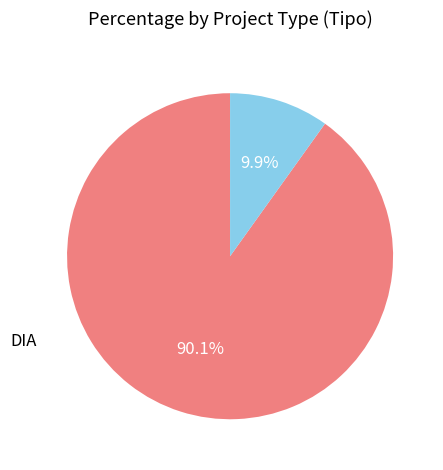

Which has a higher value, EIA or DIA?

DIA